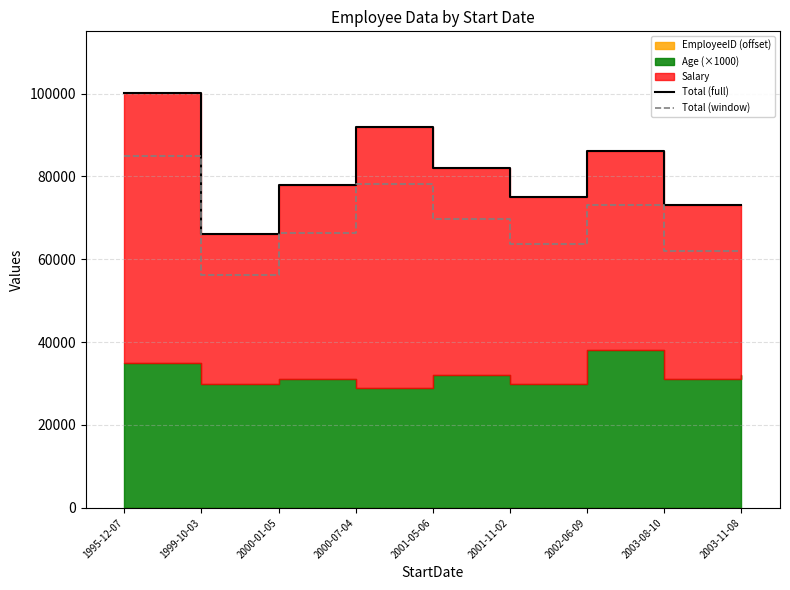

The value of Total (window) at 2000-01-05 is 66303.4. True or false?

True